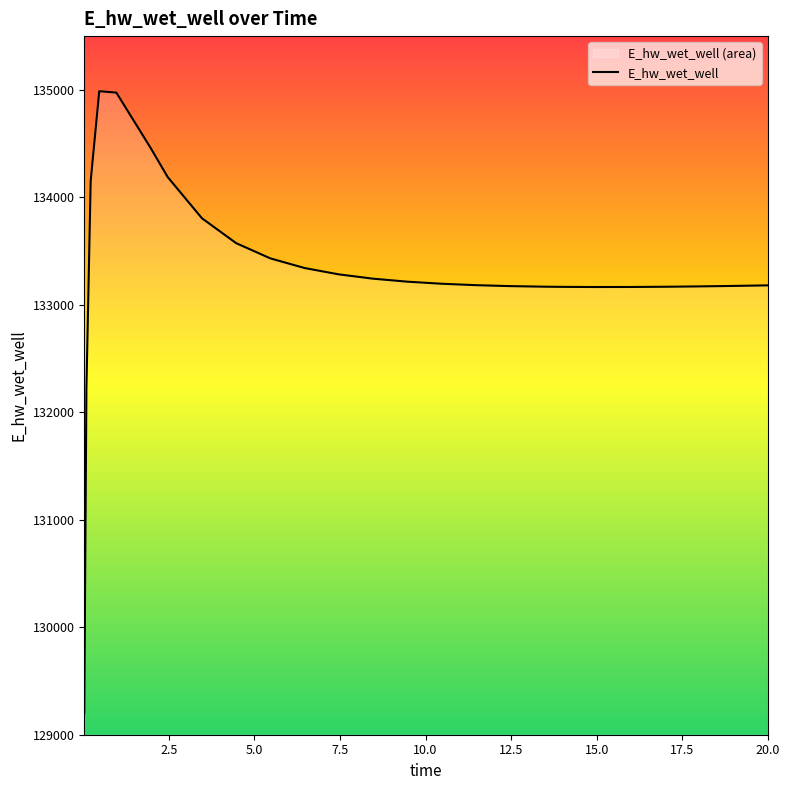

Count the number of values greater than 133195.

13